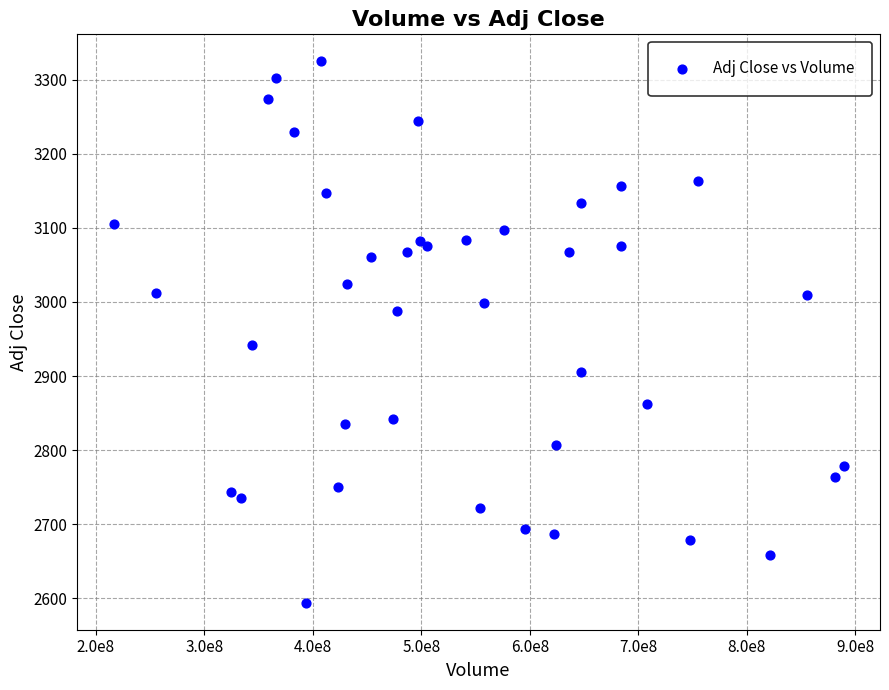

What Y value in the scatter plot is closest to 2959?

2941.3